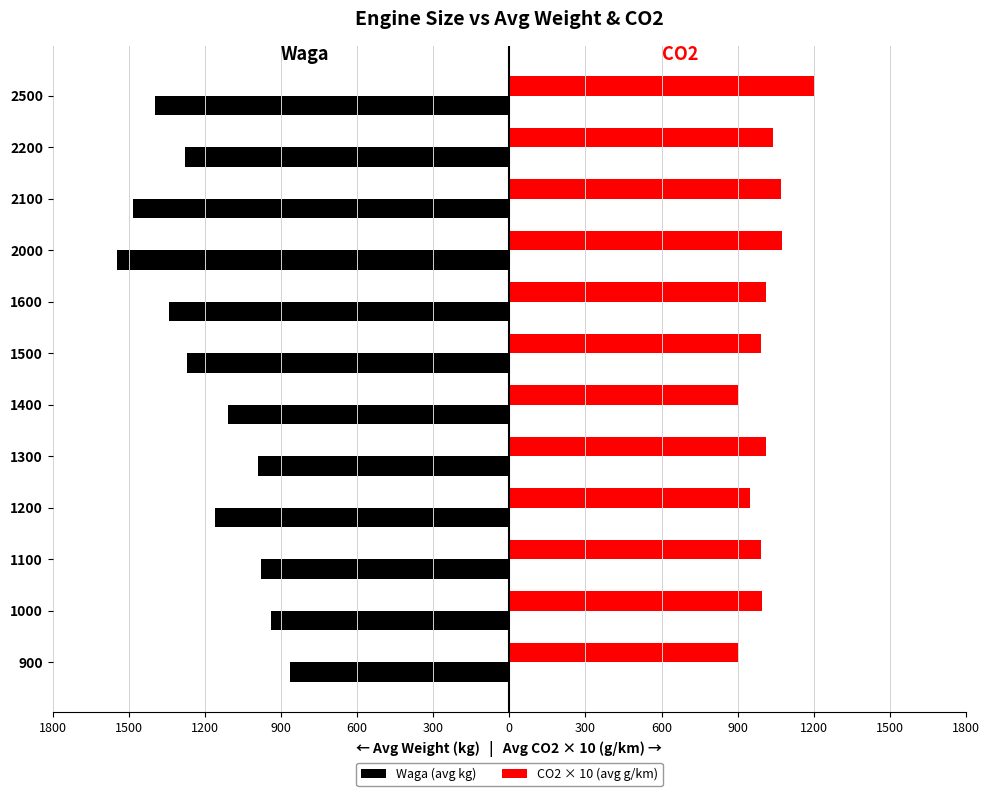

What are all the series names shown in the legend?

Waga (avg kg), CO2 × 10 (avg g/km)